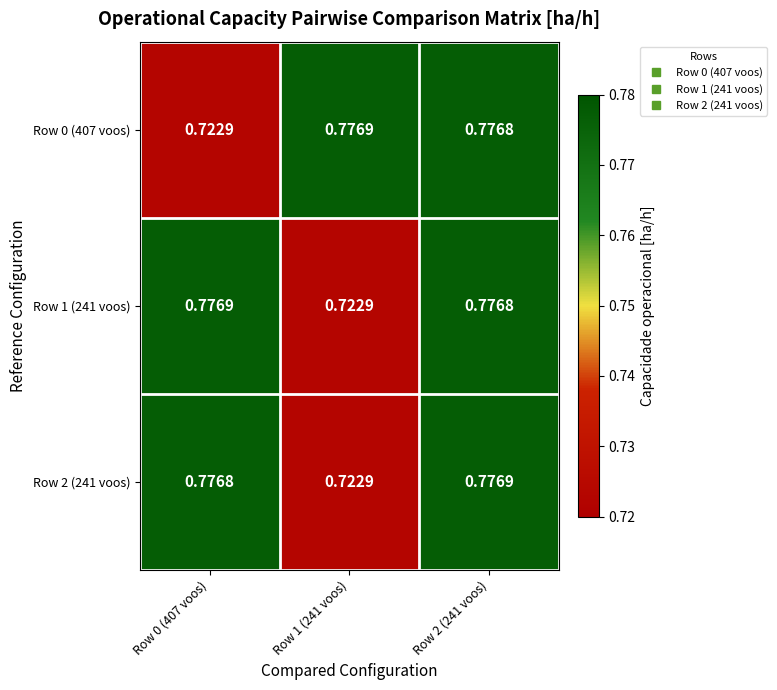

Is the value of Row 2 (241 voos) at Row 0 (407 voos) greater than the value of Row 1 (241 voos) at Row 0 (407 voos)?

No